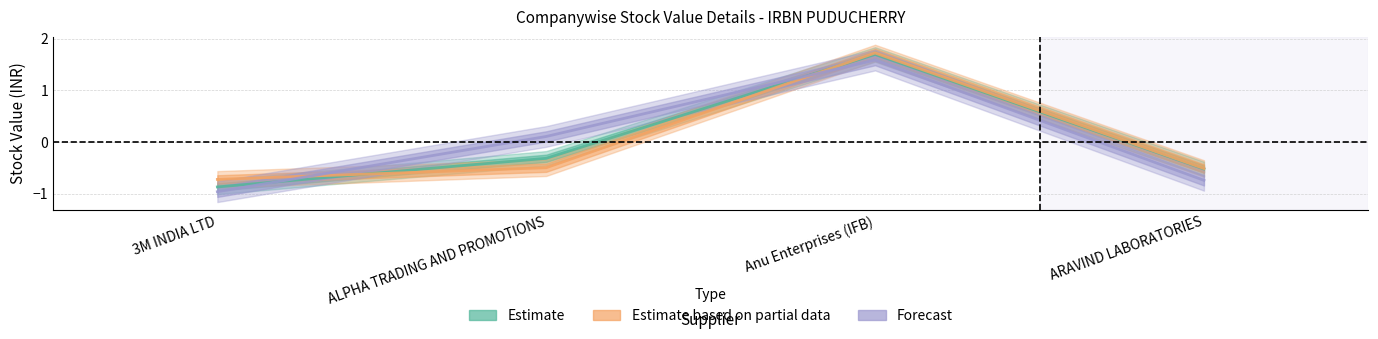

What is the label of the 3rd point from the left?

Anu Enterprises (IFB)